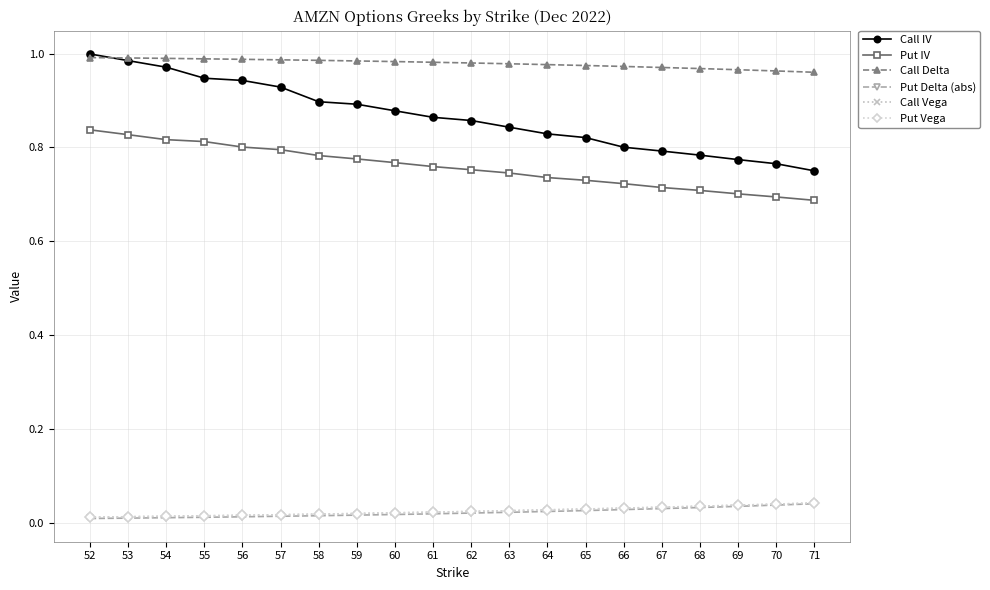

Is the value of Put Vega at 58 greater than the value of Put IV at 57?

No